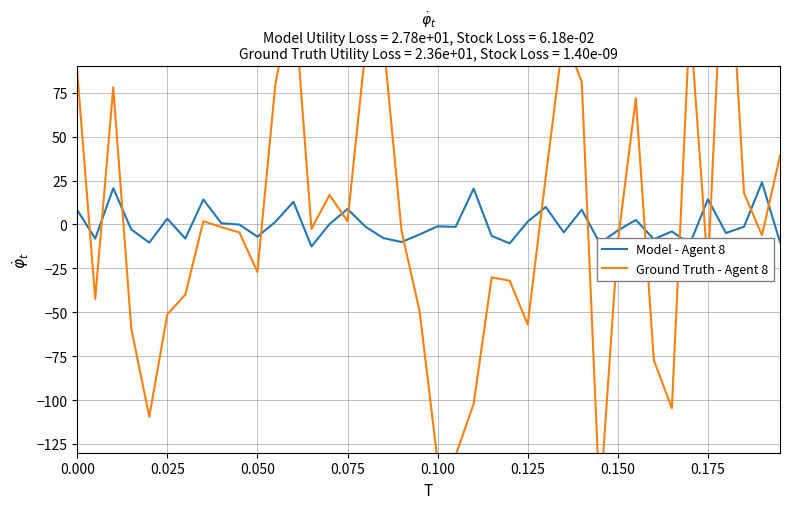

The Ground Truth - Agent 8 series shows -42.4 at 0.050. True or false?

False